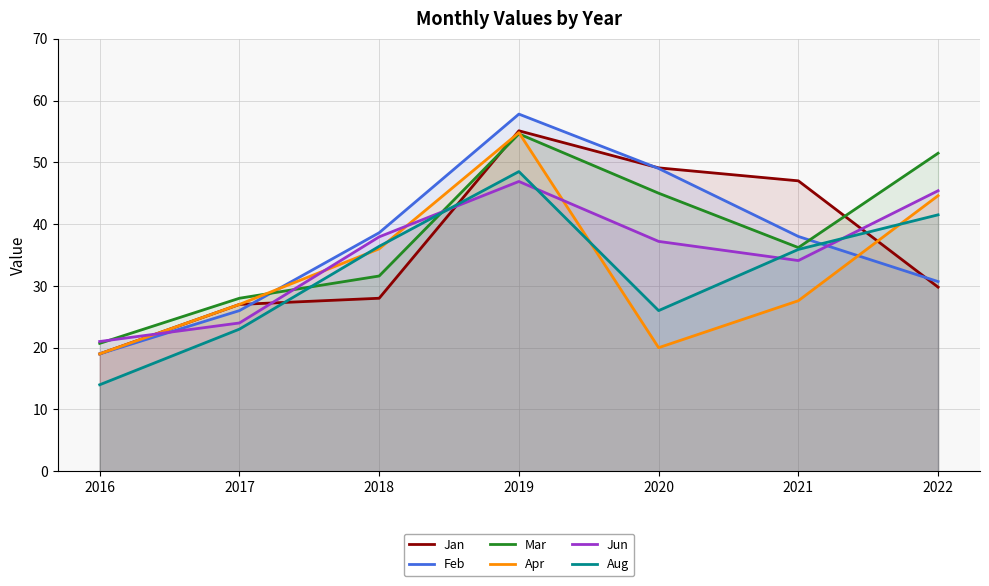

How many lines are shown in the chart?

6